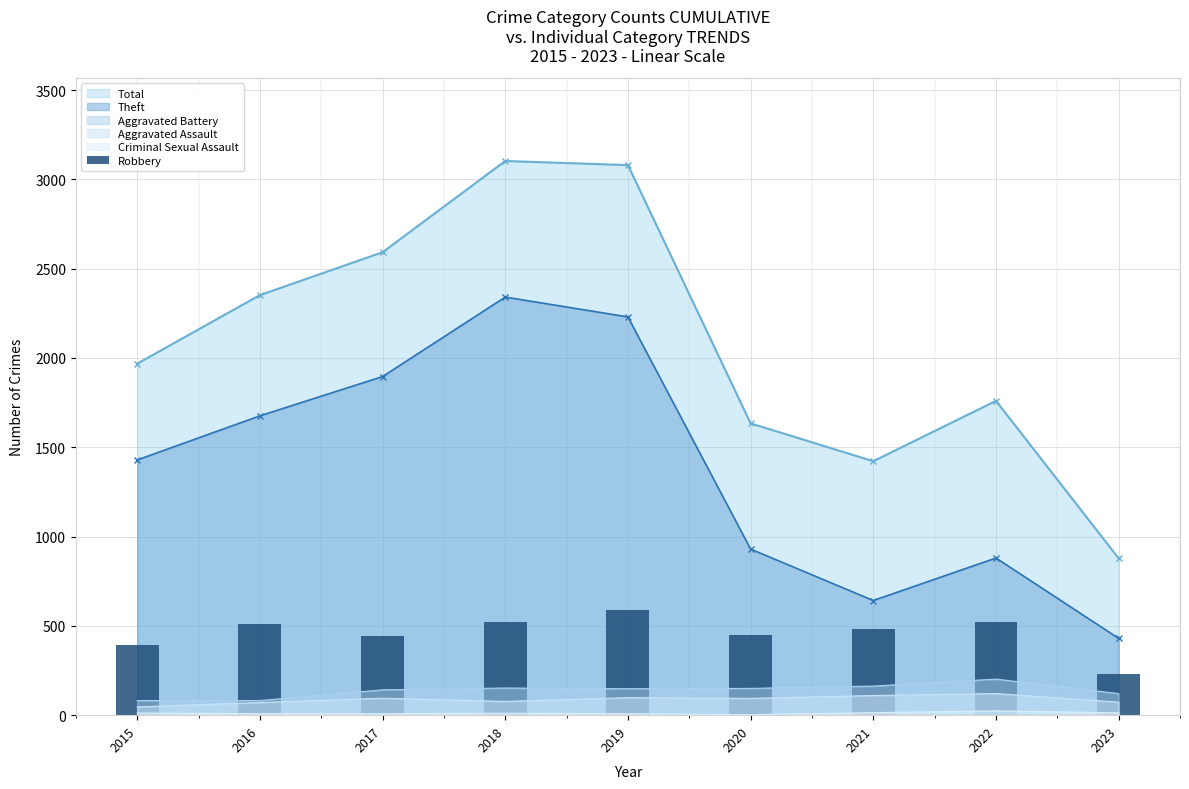

Reading left to right, extract all data points from this chart.

2015=395	2016=510	2017=446	2018=519	2019=591	2020=450	2021=484	2022=521	2023=233